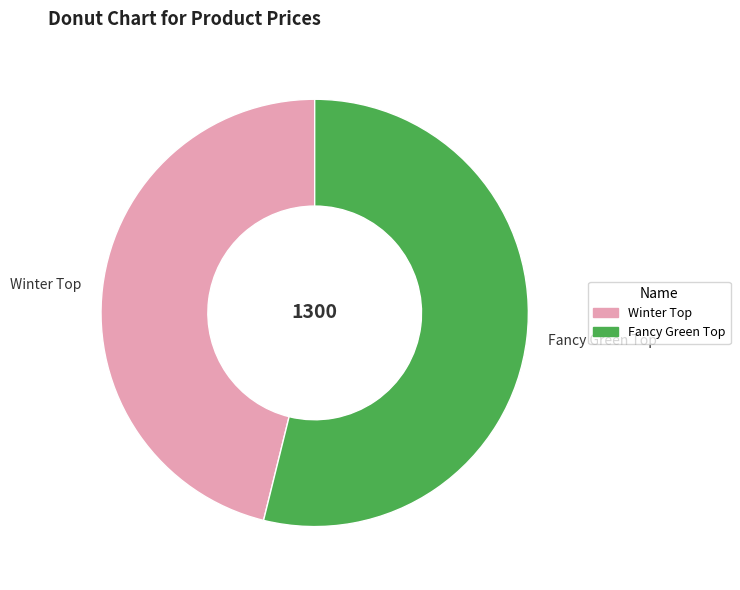

How many slices are in this pie chart?

2